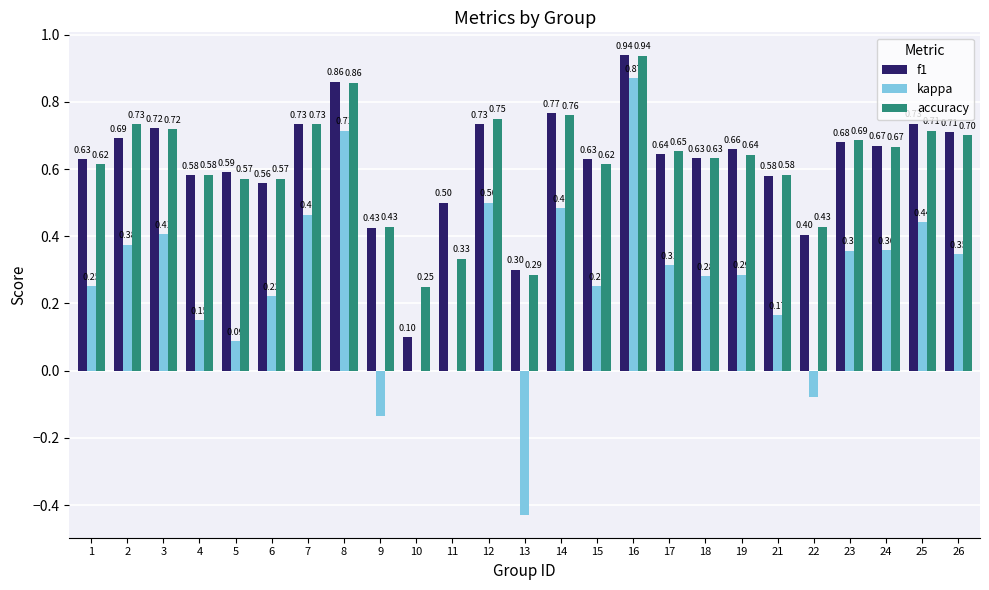

What is the sum of the accuracy values at 12 and 6?

1.3